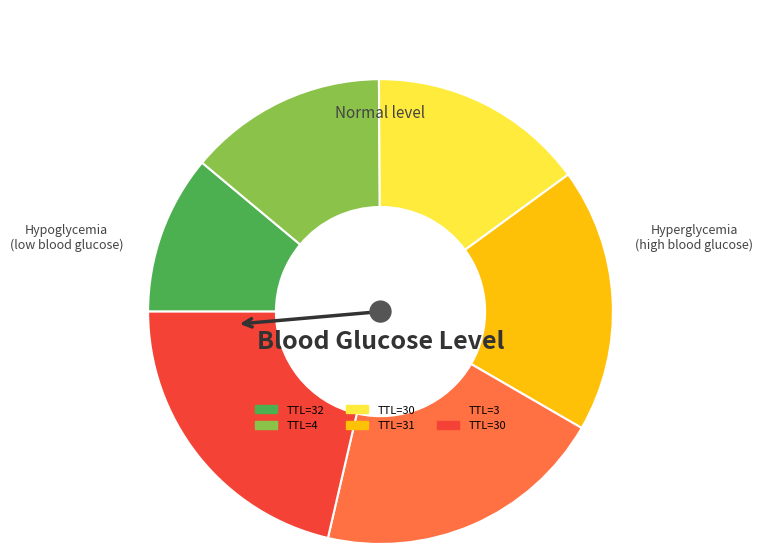

Does any single category account for the majority?

No